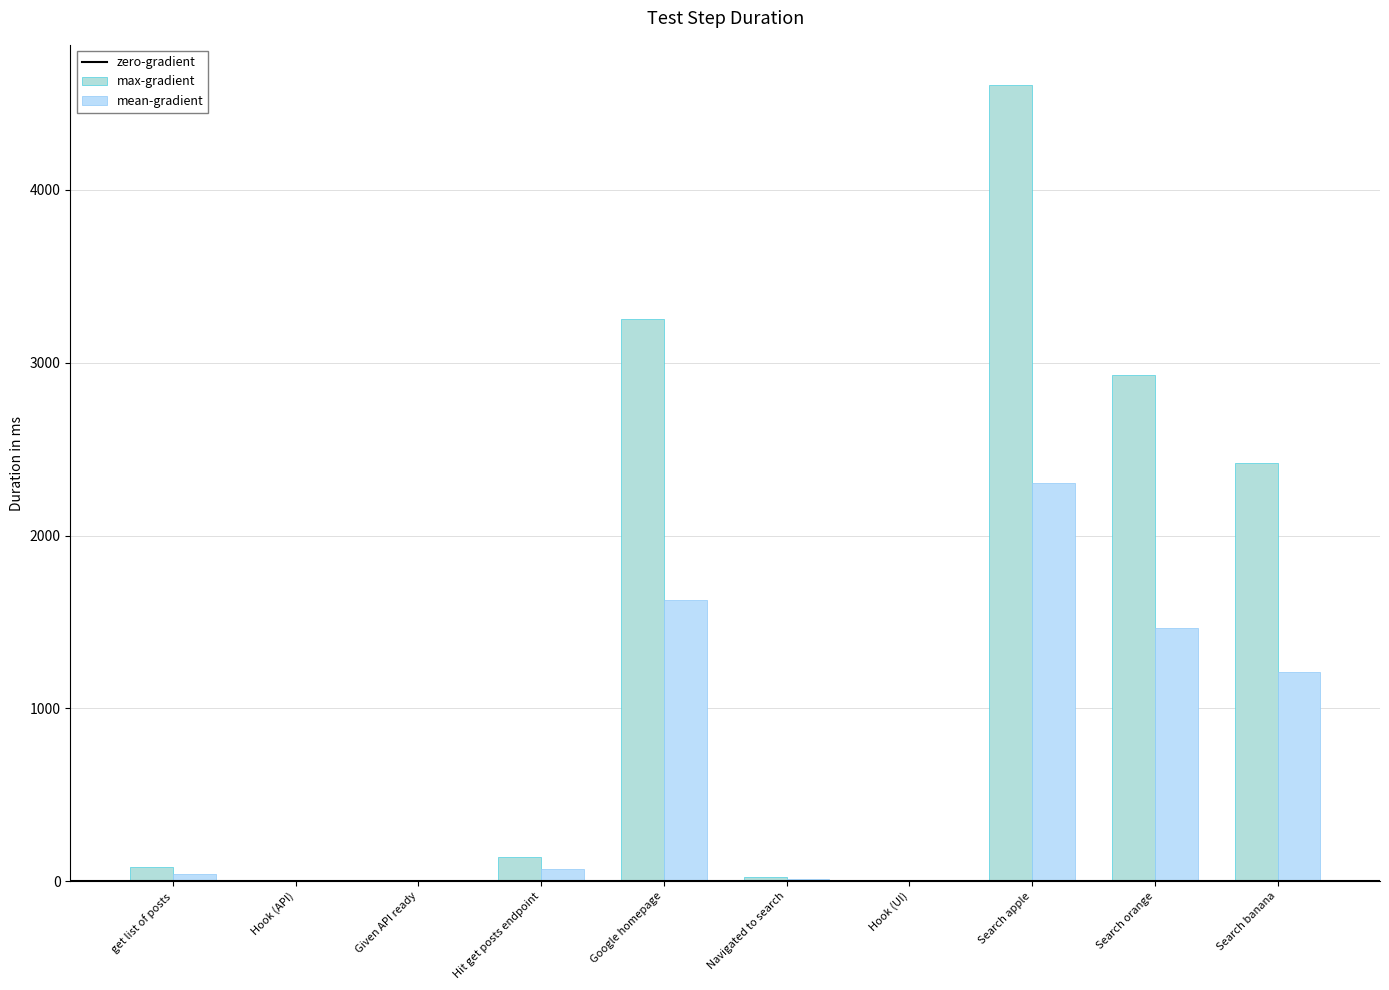

Rank the series at Hit get posts endpoint from lowest to highest value.

mean-gradient, max-gradient